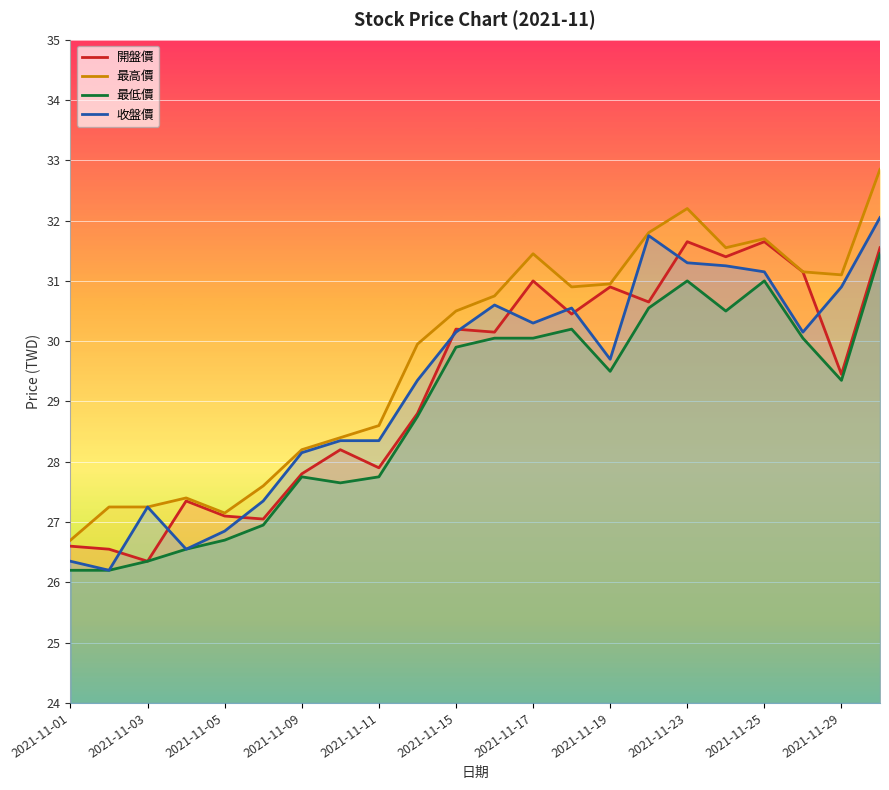

True or false: 收盤價 and 最低價 intersect in this chart.

False